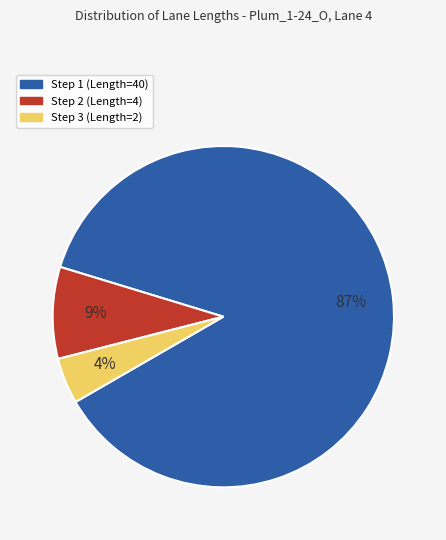

Is it true that Step 3 (Length=2) is 4% of the pie?

True